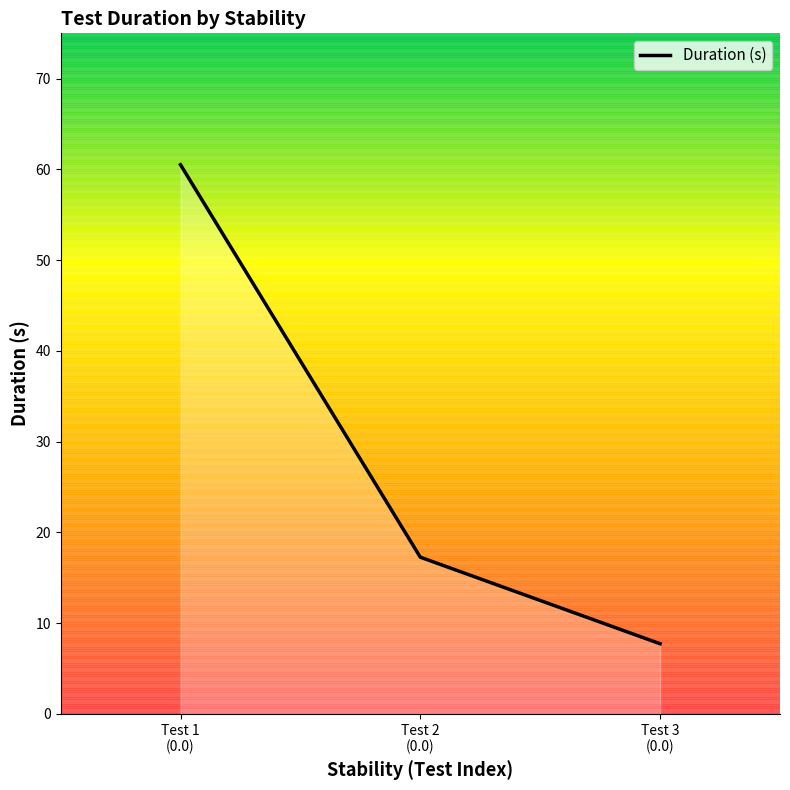

What value does the data have at Test 2
(0.0)?

17.3